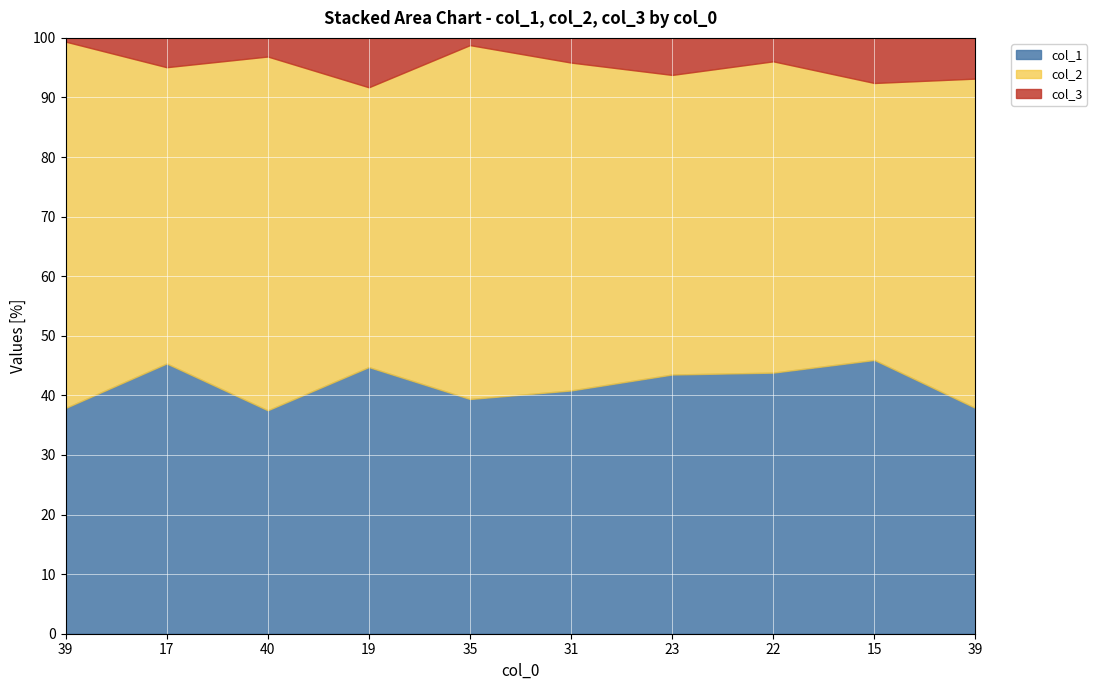

Is it true that col_2 equals 25.3 at 22?

False